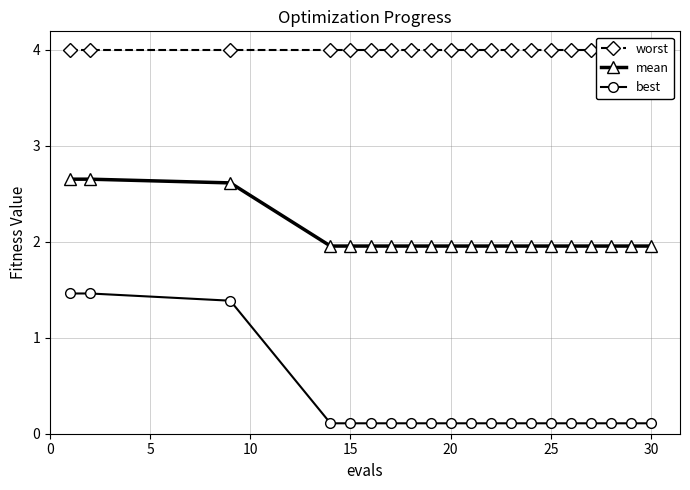

What is the difference between the second highest and second lowest values in the mean series?

0.7